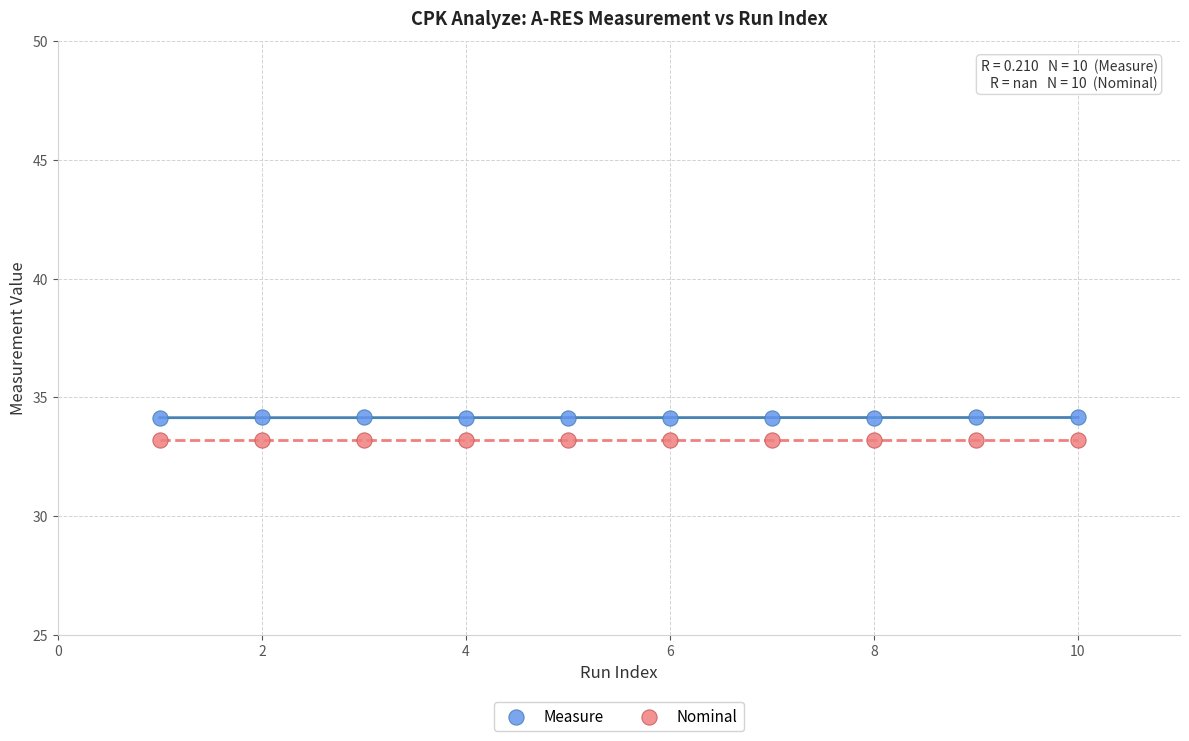

List the coordinates of all points in the Nominal series as (Y, X) pairs, reading left to right.

(33.2, 1.0)  (33.2, 2.0)  (33.2, 3.0)  (33.2, 4.0)  (33.2, 5.0)  (33.2, 6.0)  (33.2, 7.0)  (33.2, 8.0)  (33.2, 9.0)  (33.2, 10.0)